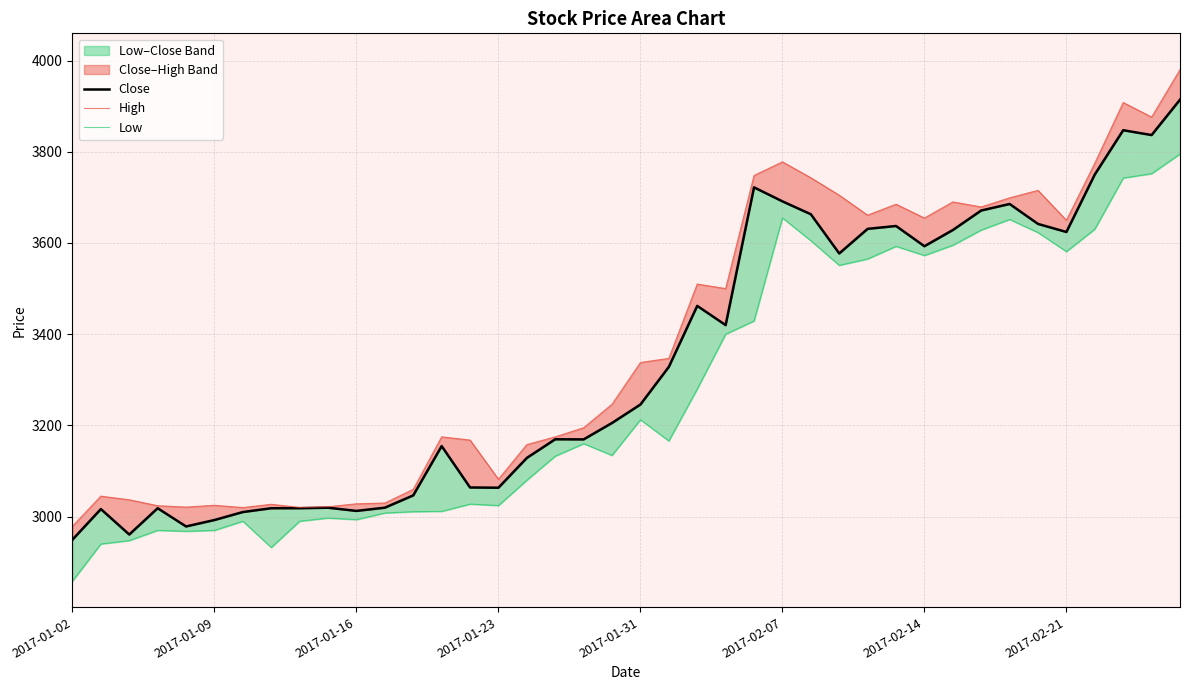

In Close, how many points are lower than both neighbors (excluding endpoints)?

10